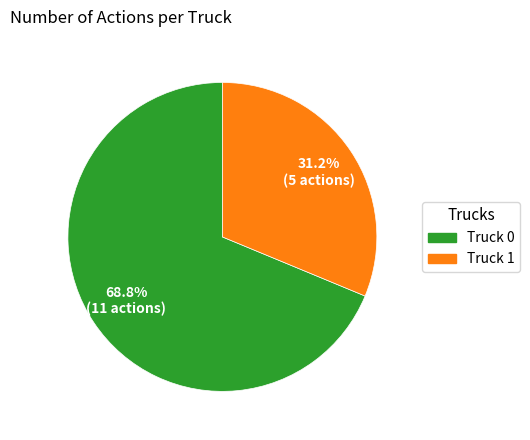

Rank the categories by value from lowest to highest.

Truck 1, Truck 0